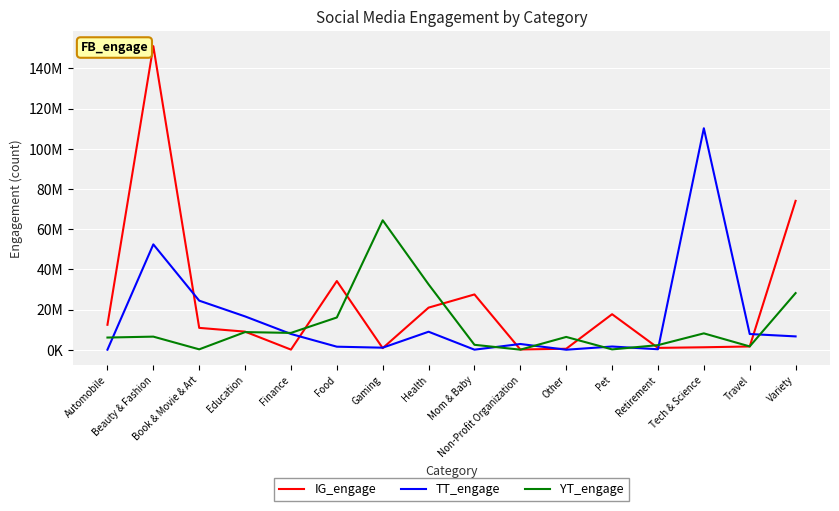

Is this an area chart (filled region under the line)?

No